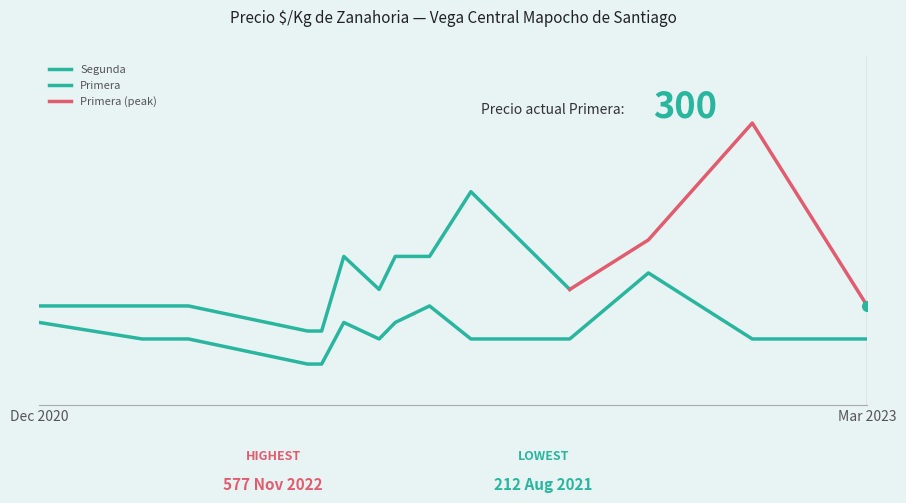

What is the difference between the maximum and minimum values?

138